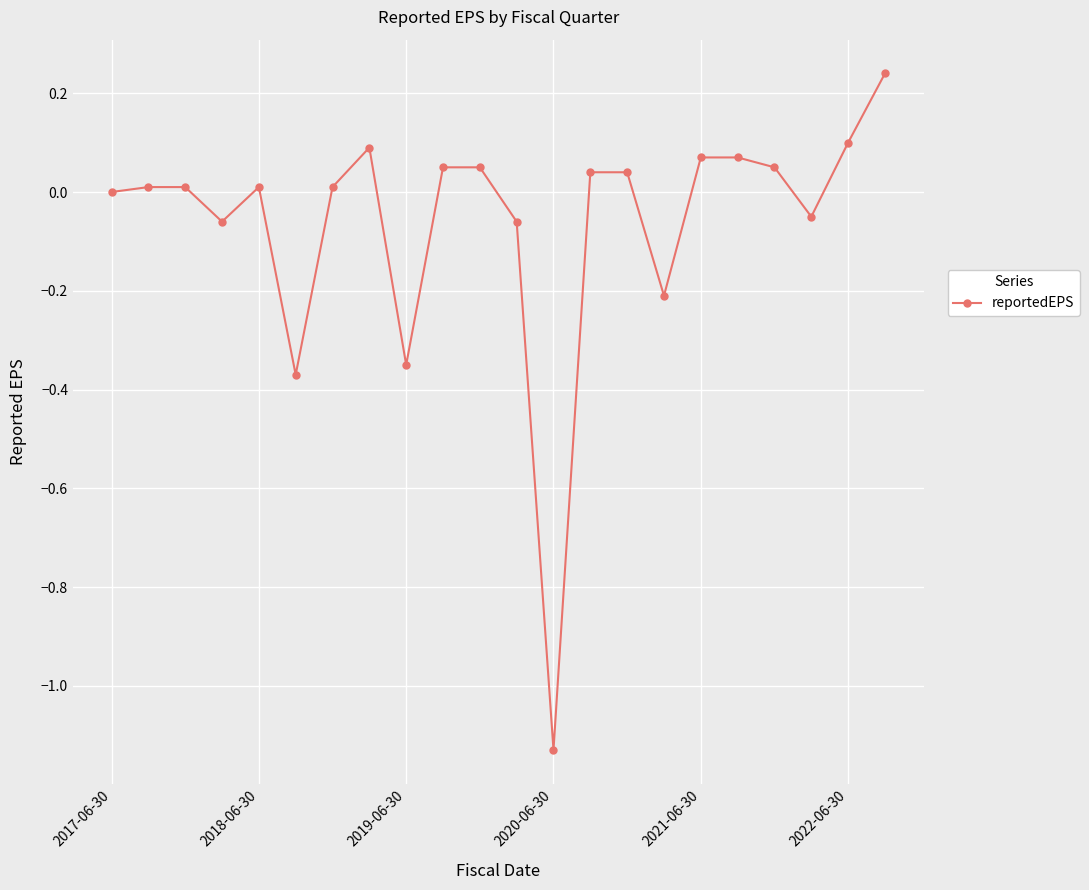

True or false: there are more than 0 points higher than both neighbors.

True